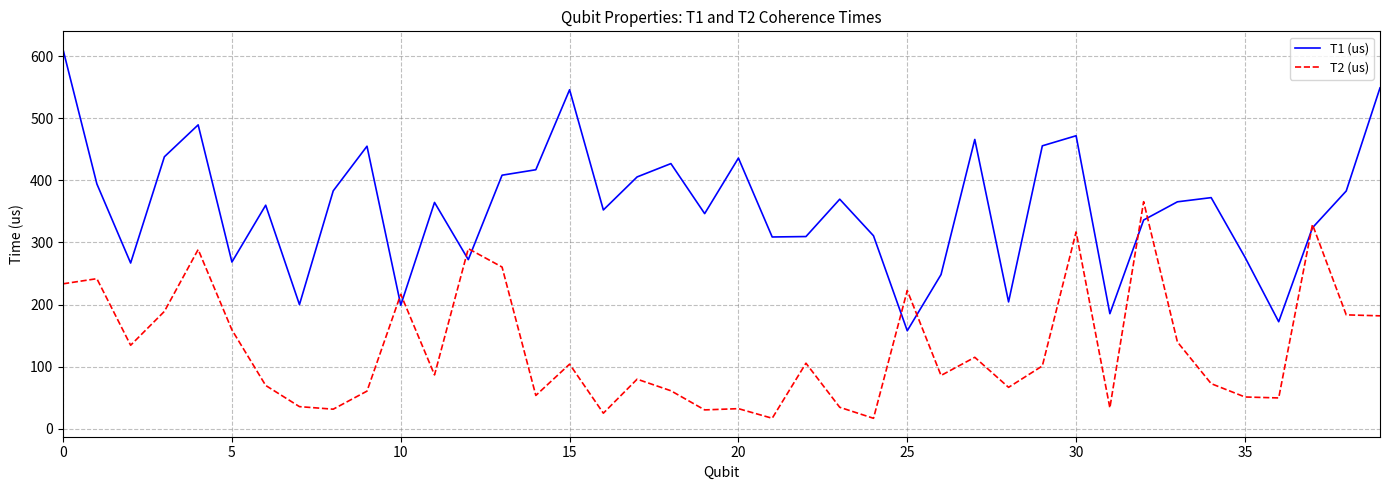

Count the number of categories in the chart.

40